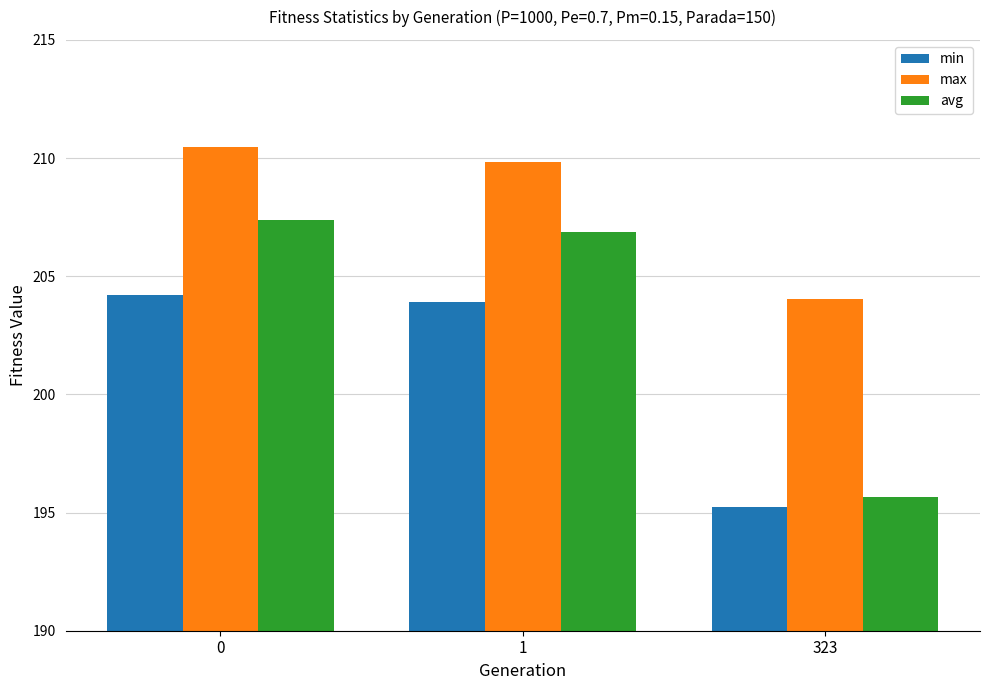

Are the bars horizontal?

No